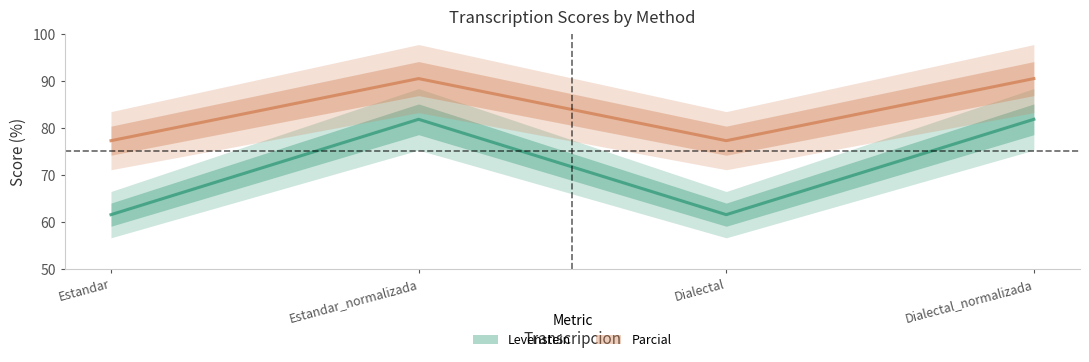

True or false: Levenstein and Parcial intersect in this chart.

False